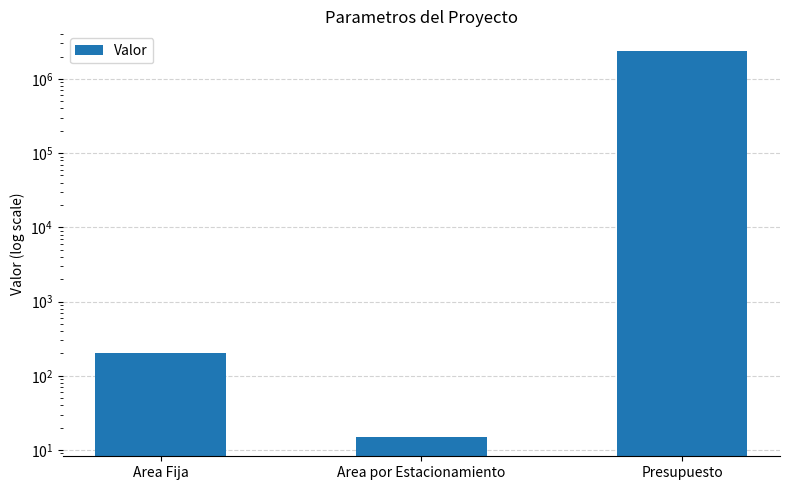

At which label is the value closest to 1200007?

Area Fija